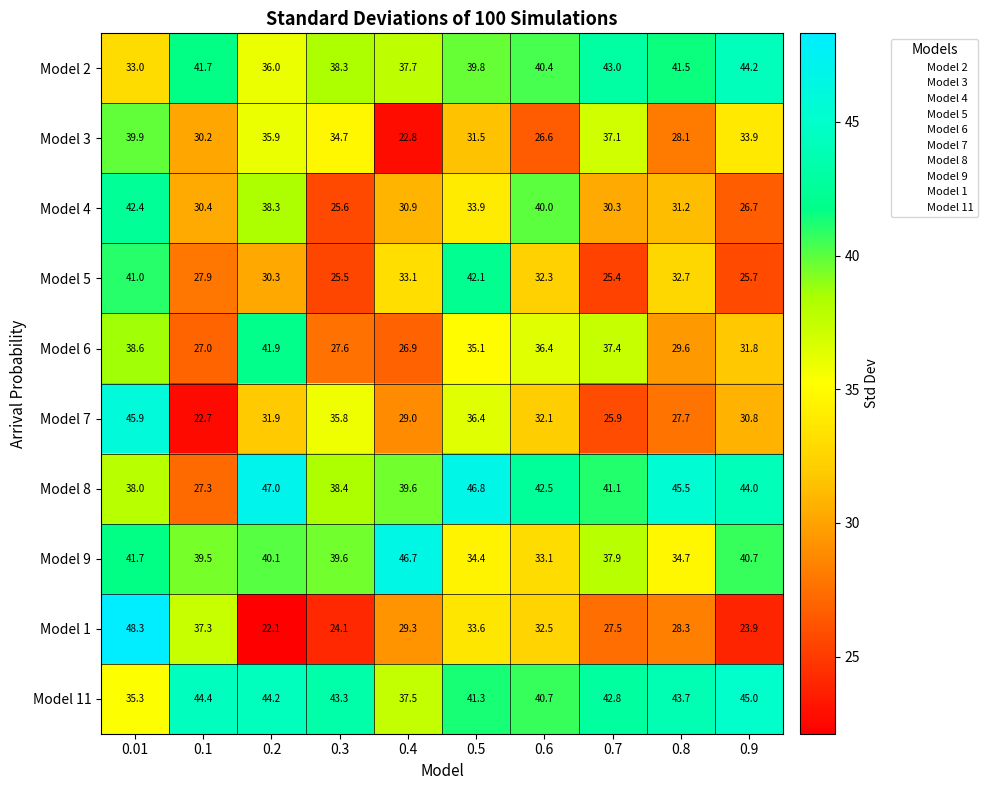

At how many categories does at least one series exceed 26?

10